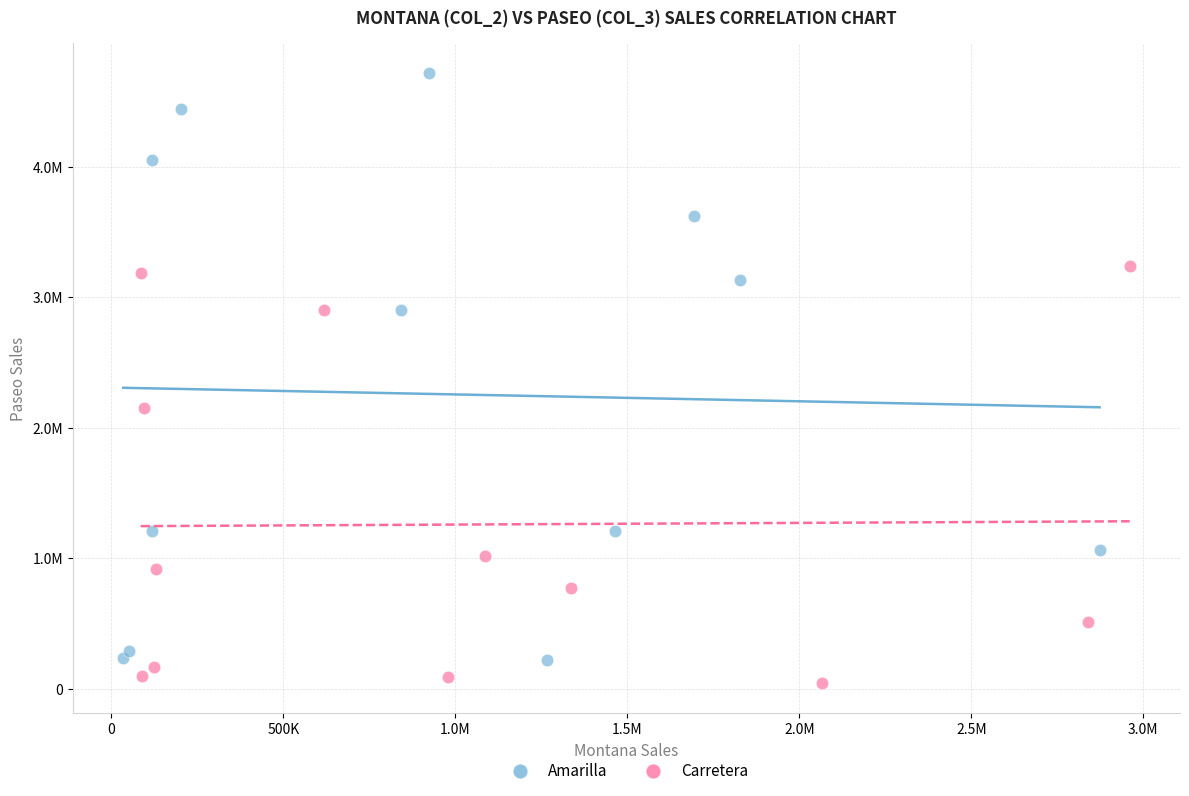

What are all the series names shown in the legend?

Amarilla, Carretera